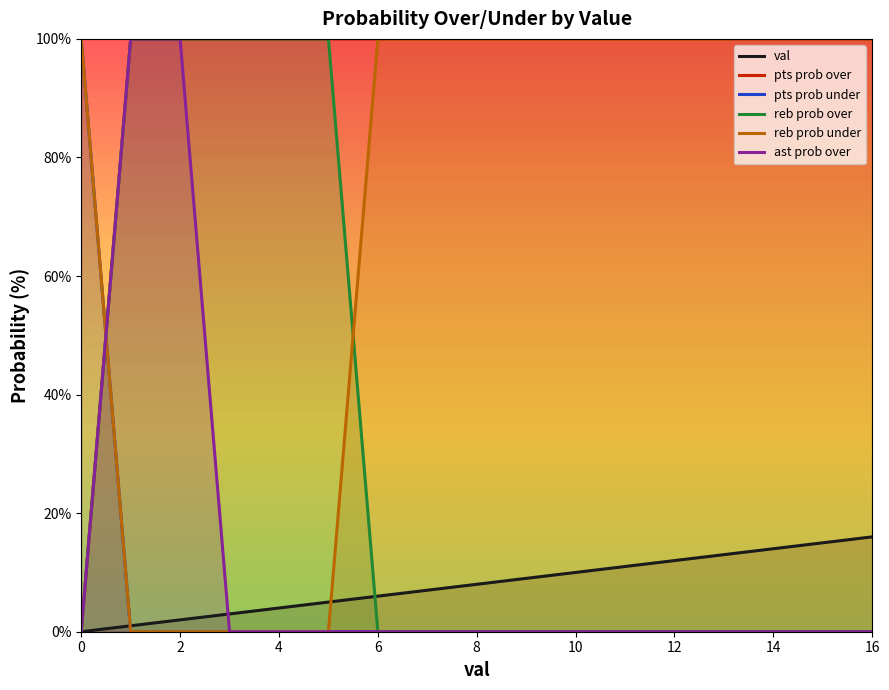

Does the chart have visible grid lines?

No